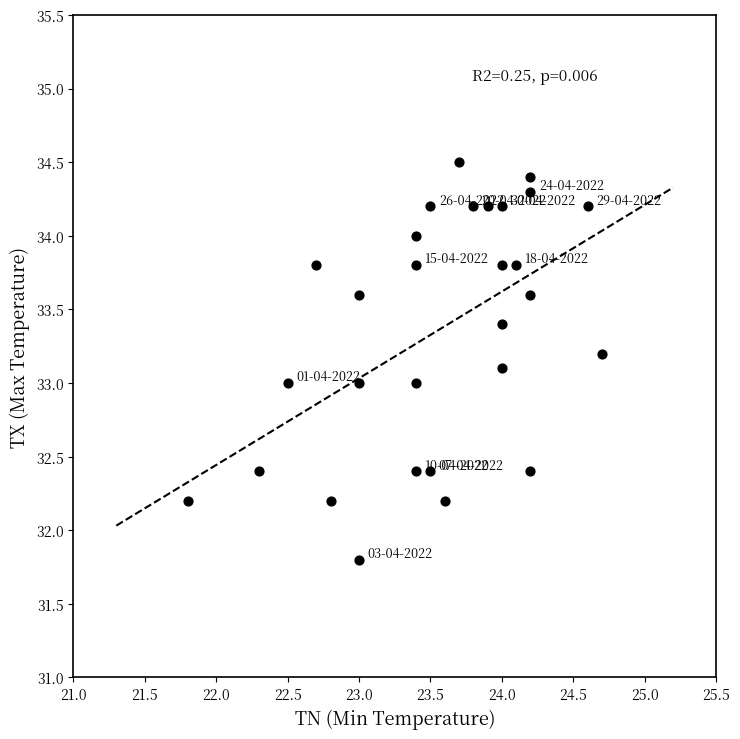

What is the range of Y values (max minus min)?

2.7